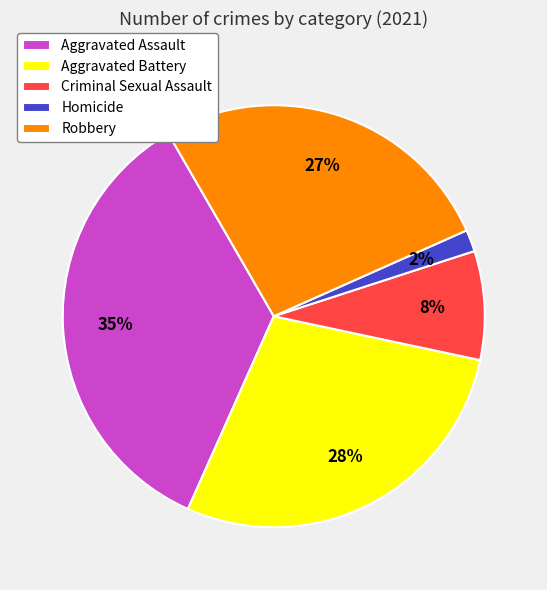

The Aggravated Battery slice represents 28% of the pie. True or false?

True